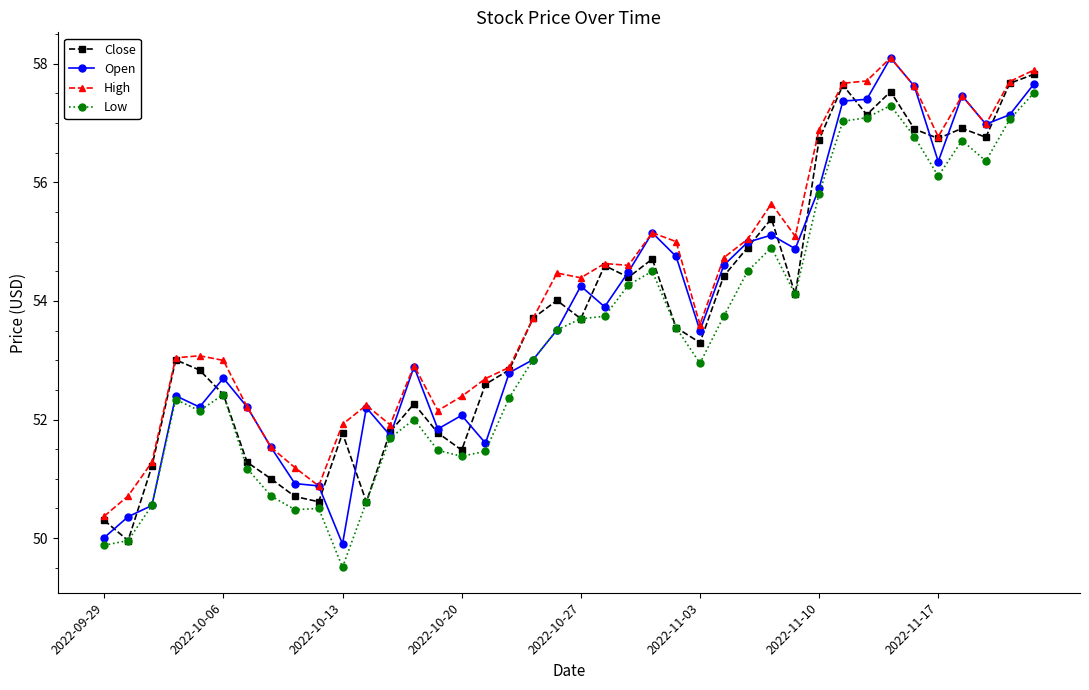

What is the maximum value for High?

58.1